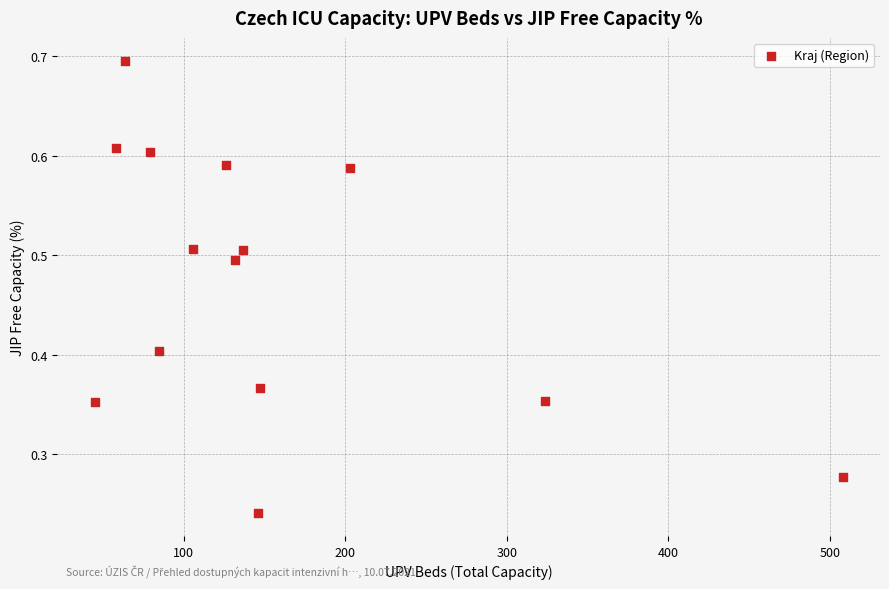

What is the range of X values (max minus min)?

463.0